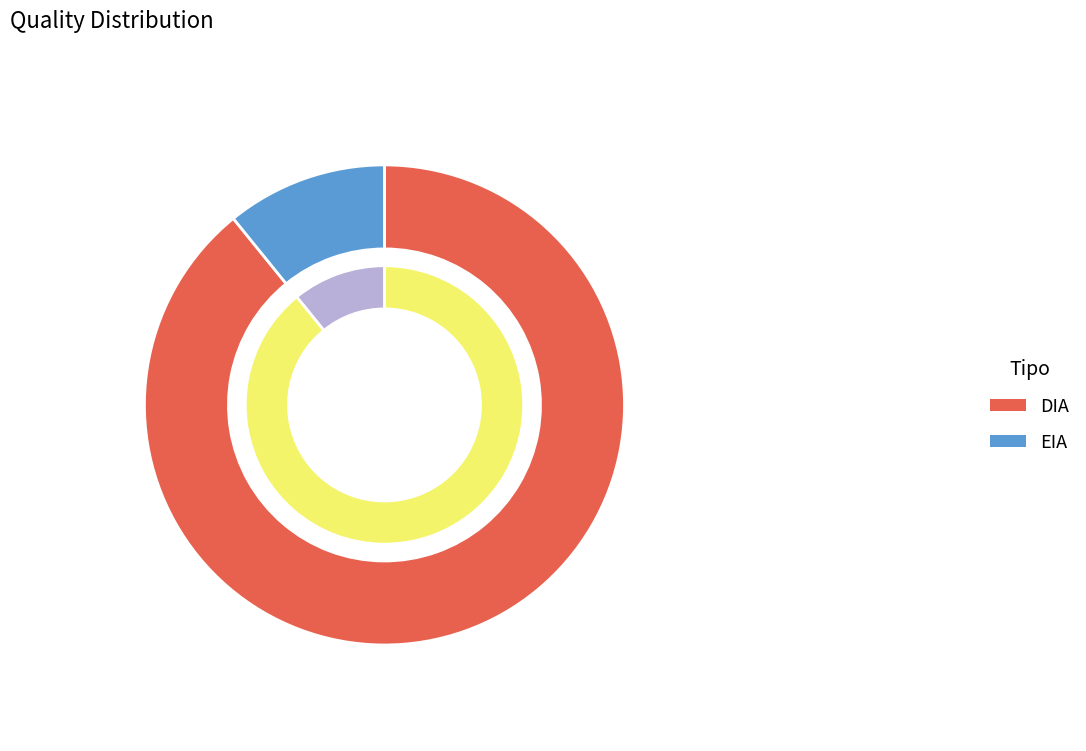

Which slice is the largest?

DIA